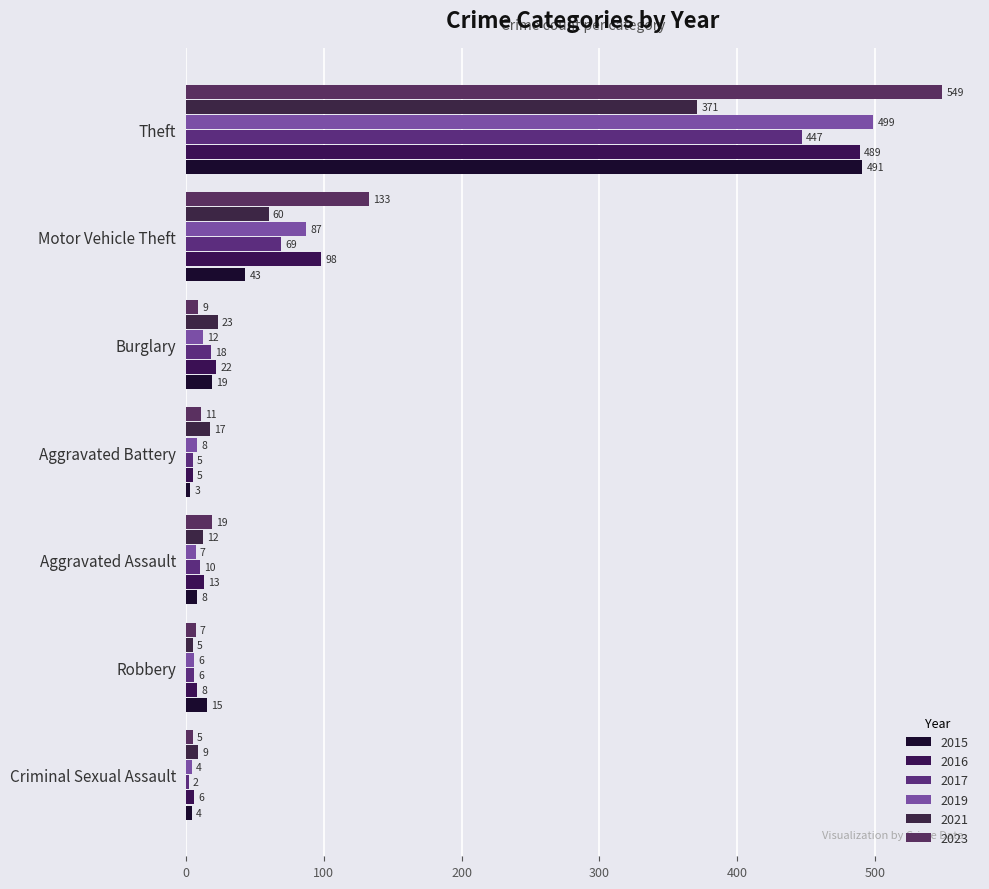

At which label is 2017 closest to 224?

Motor Vehicle Theft